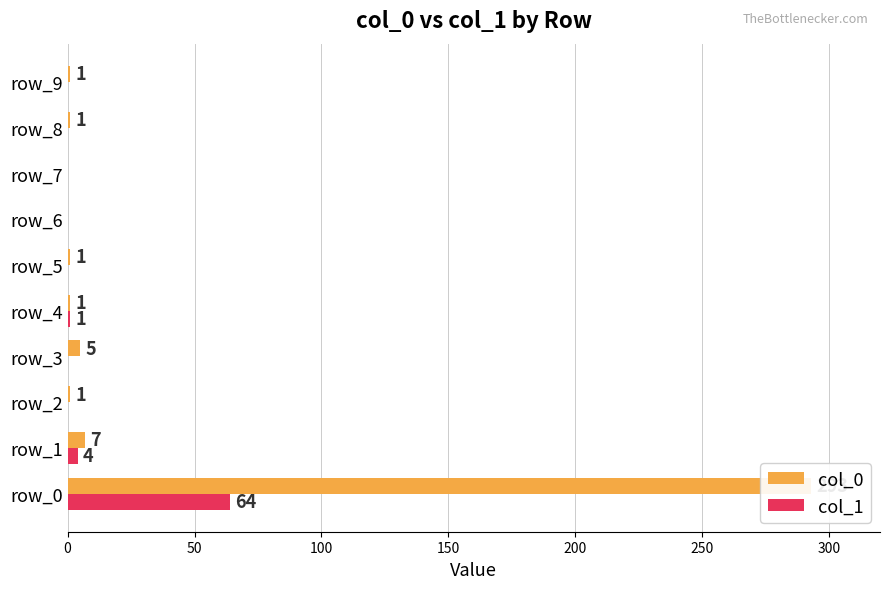

How many series are shown in this chart?

2